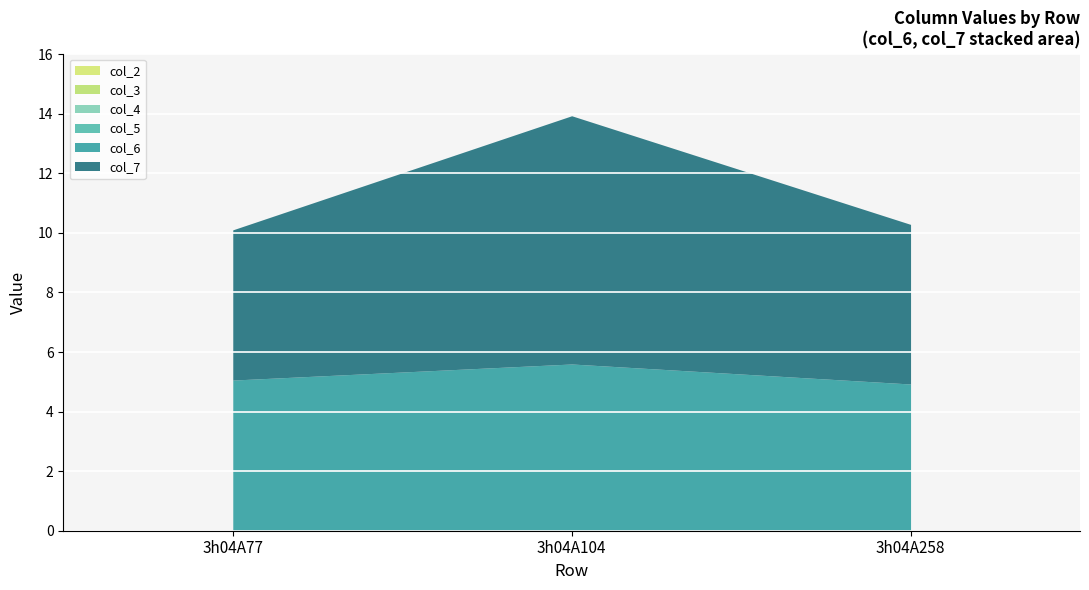

Between 3h04A77 and 3h04A258, which series saw the biggest shift?

col_7